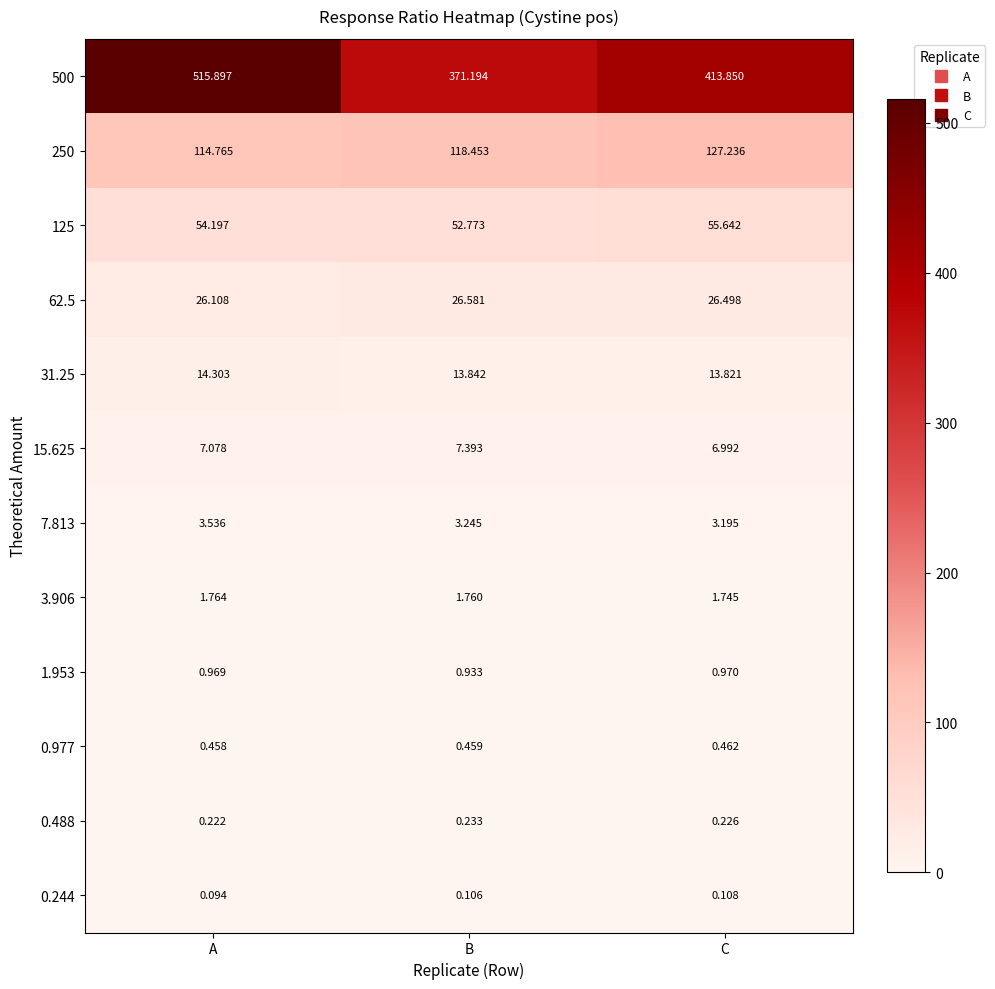

Which category has the highest value in the 3.906 series?

A